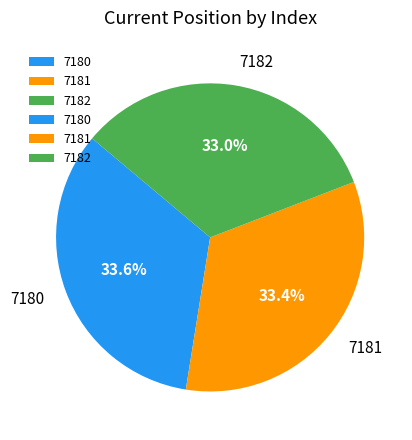

Combined, do 7181 and 7180 account for over 50%?

Yes